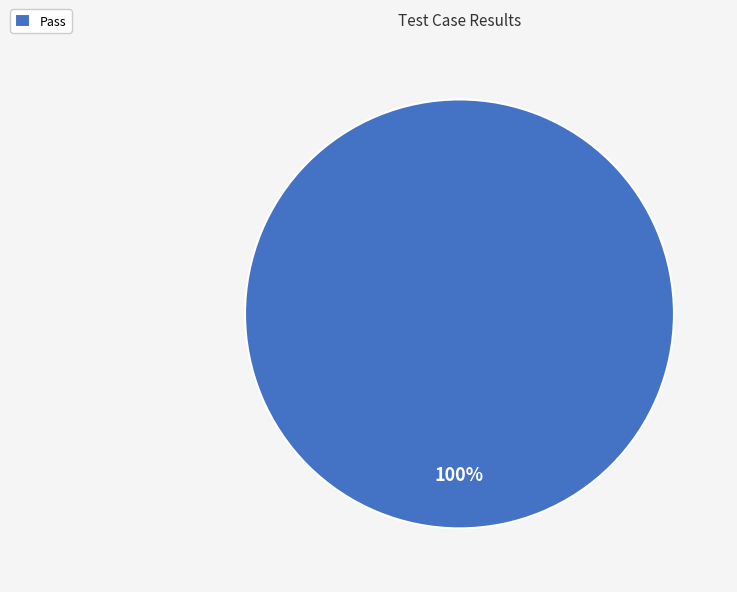

To the nearest percent, what percentage of the pie is Pass?

100%